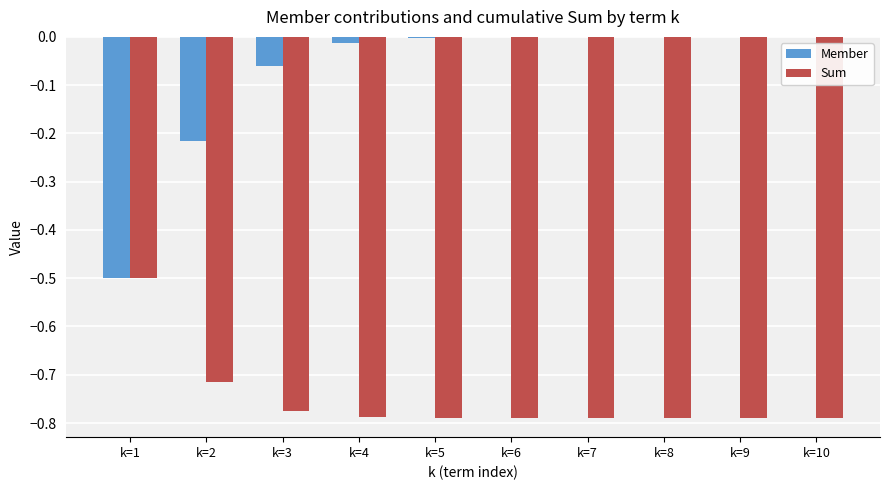

Which series changed the most between k=2 and k=3?

Member